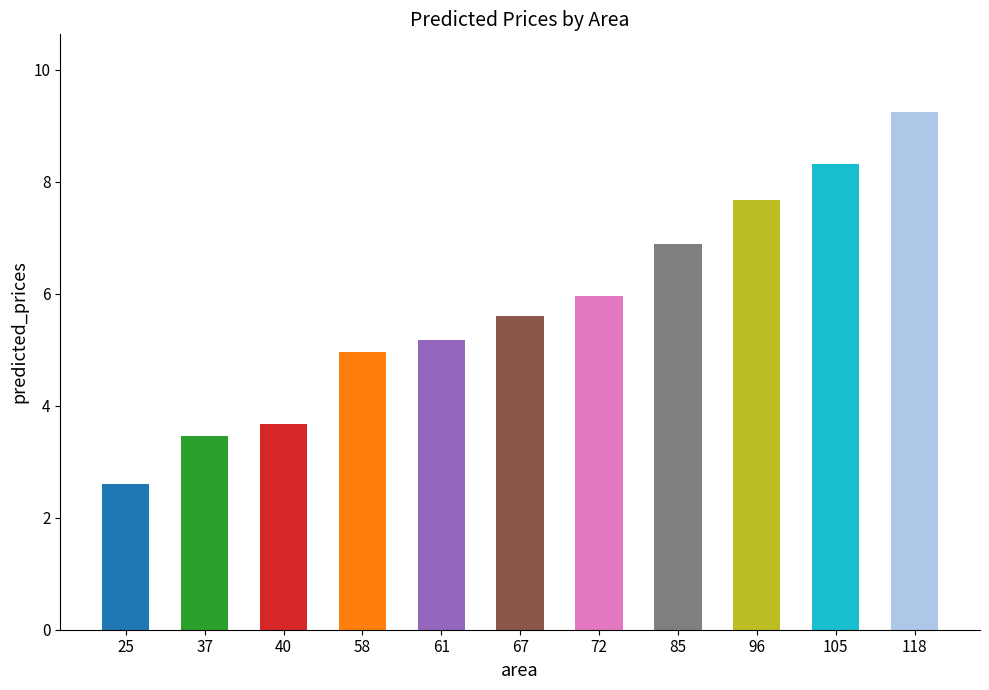

Are the bars horizontal?

No